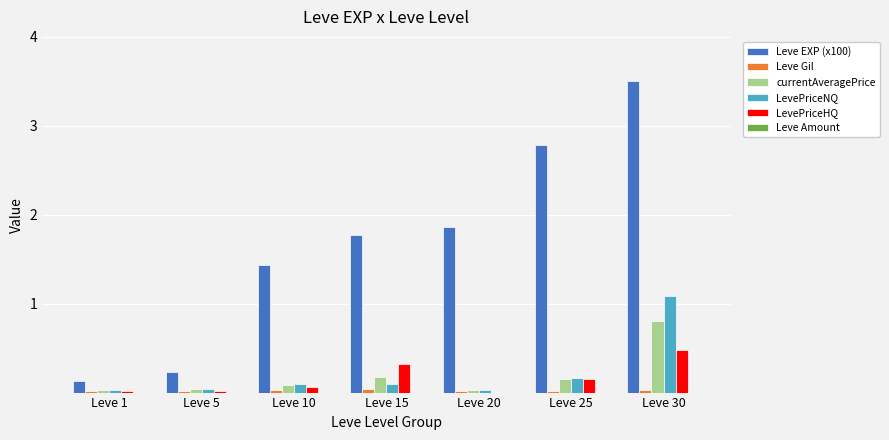

What is the total value across all series at Leve 15?

2.4